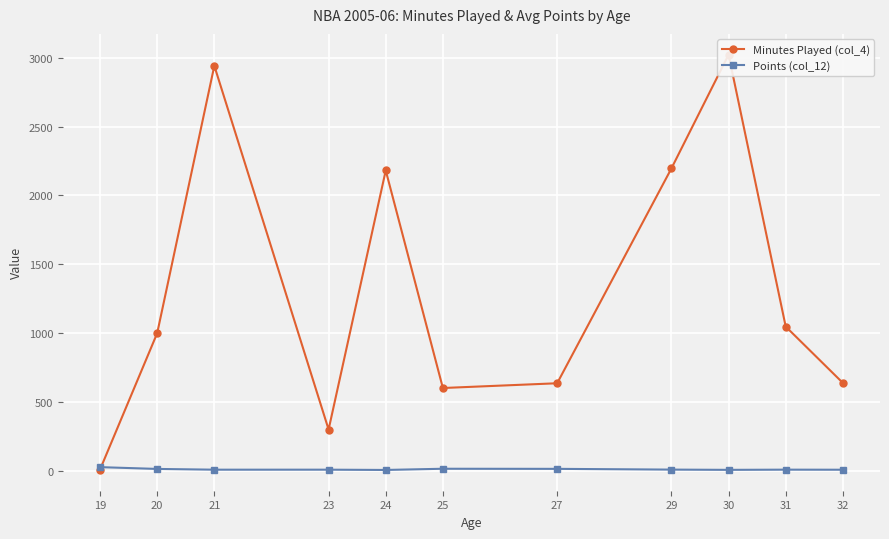

What are all the series names shown in the legend?

Minutes Played (col_4), Points (col_12)